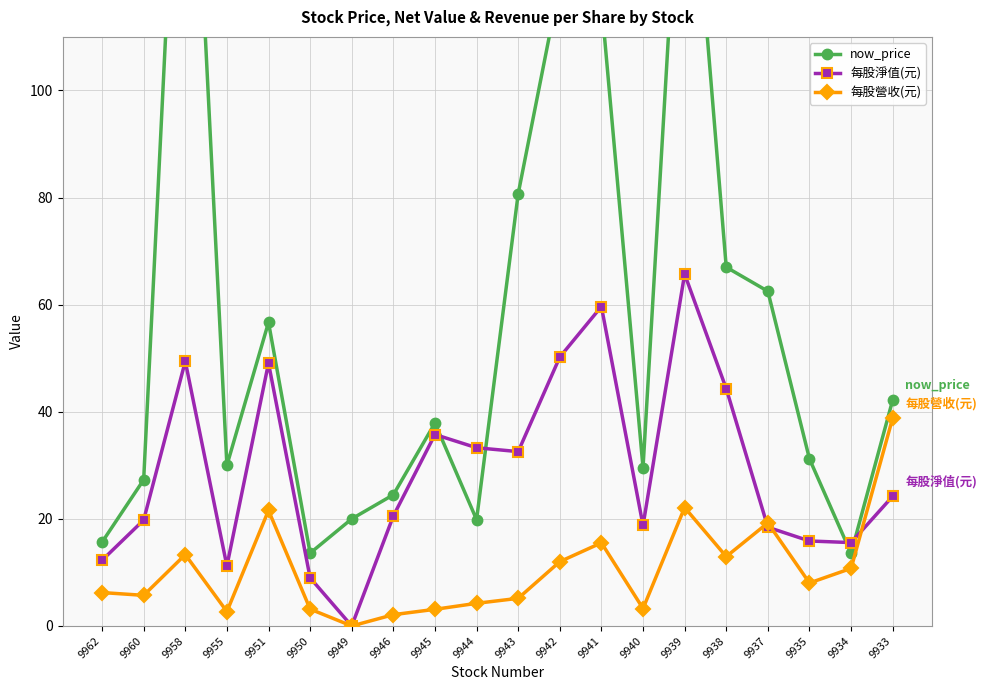

Where does the now_price series first go above 37?

9958